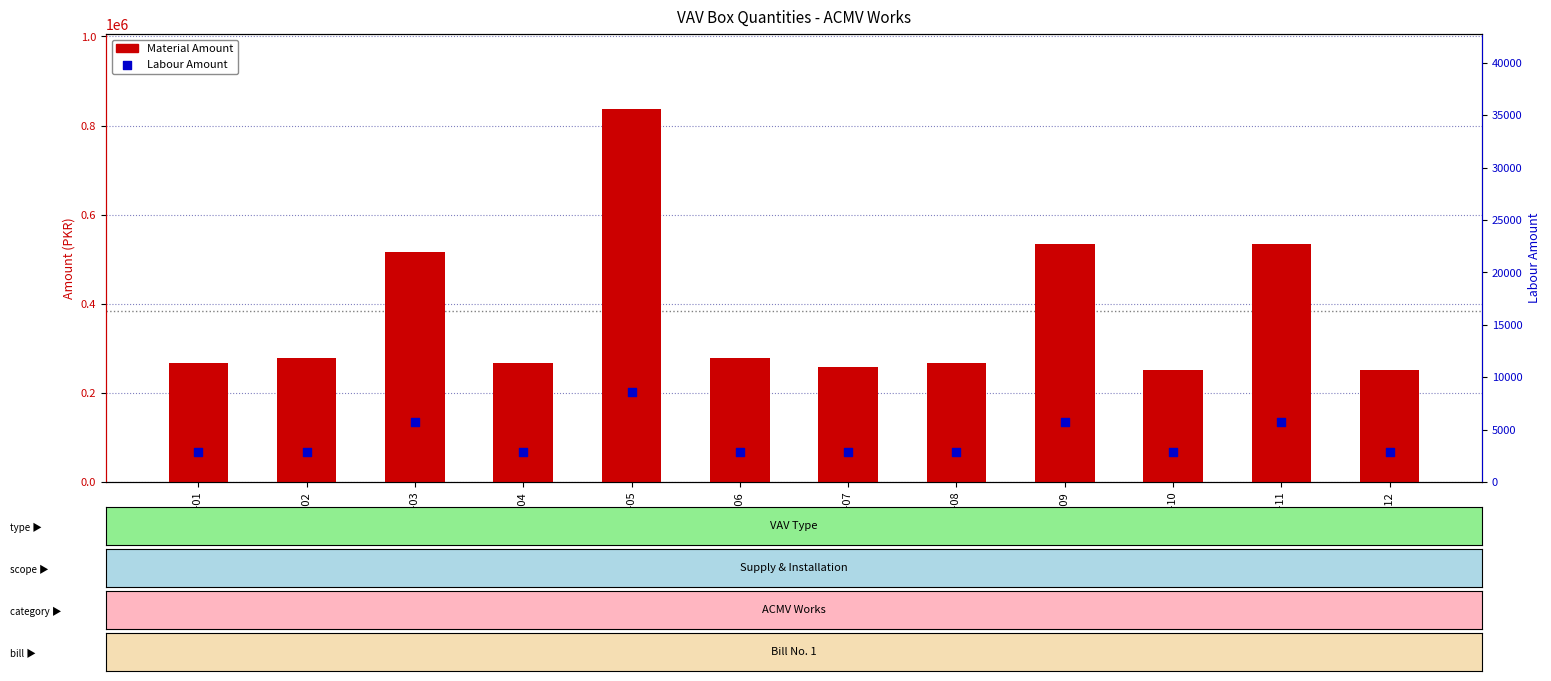

What is the total value across all series at VAV-05?

846450.0